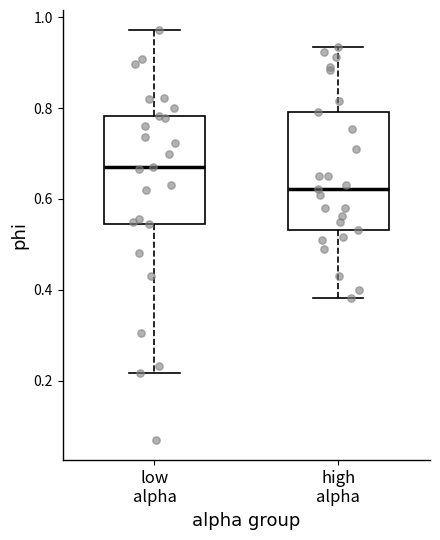

Which box's median line is the highest?

low alpha